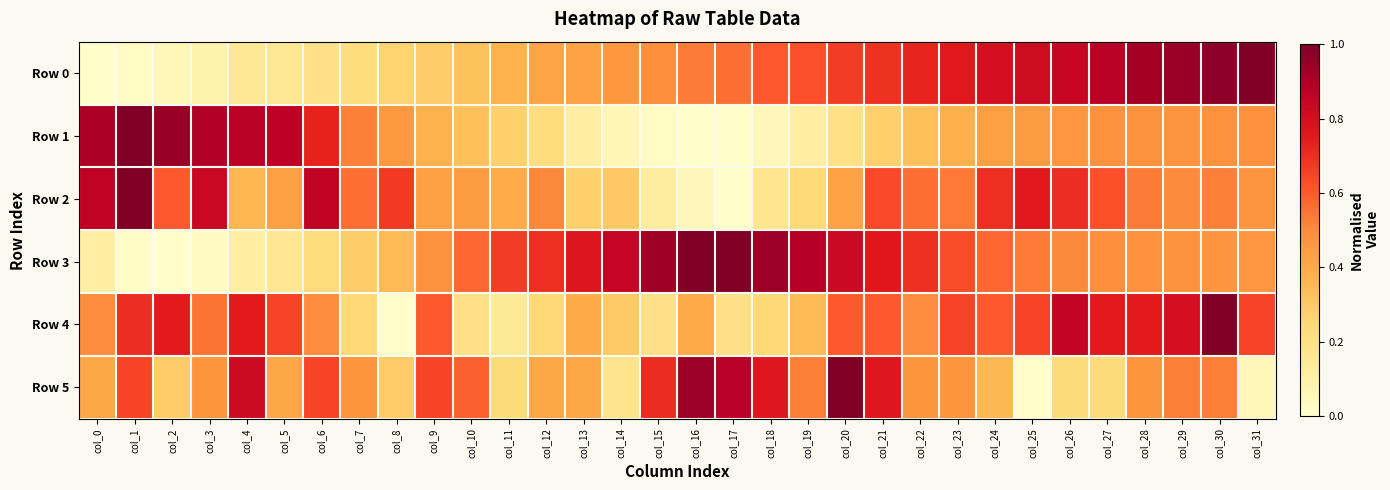

At how many categories does at least one series exceed 0?

32